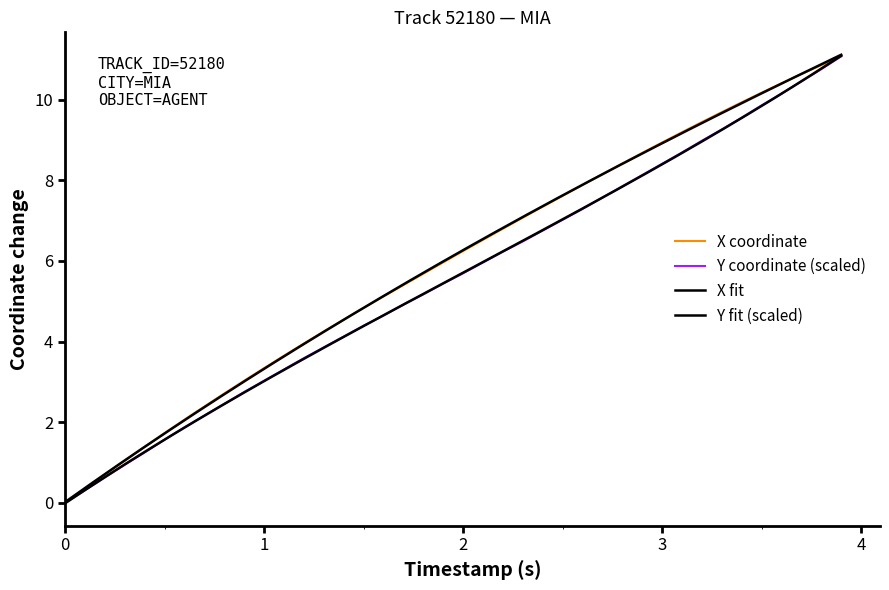

What is the highest value of the Y coordinate (scaled) series?

11.1